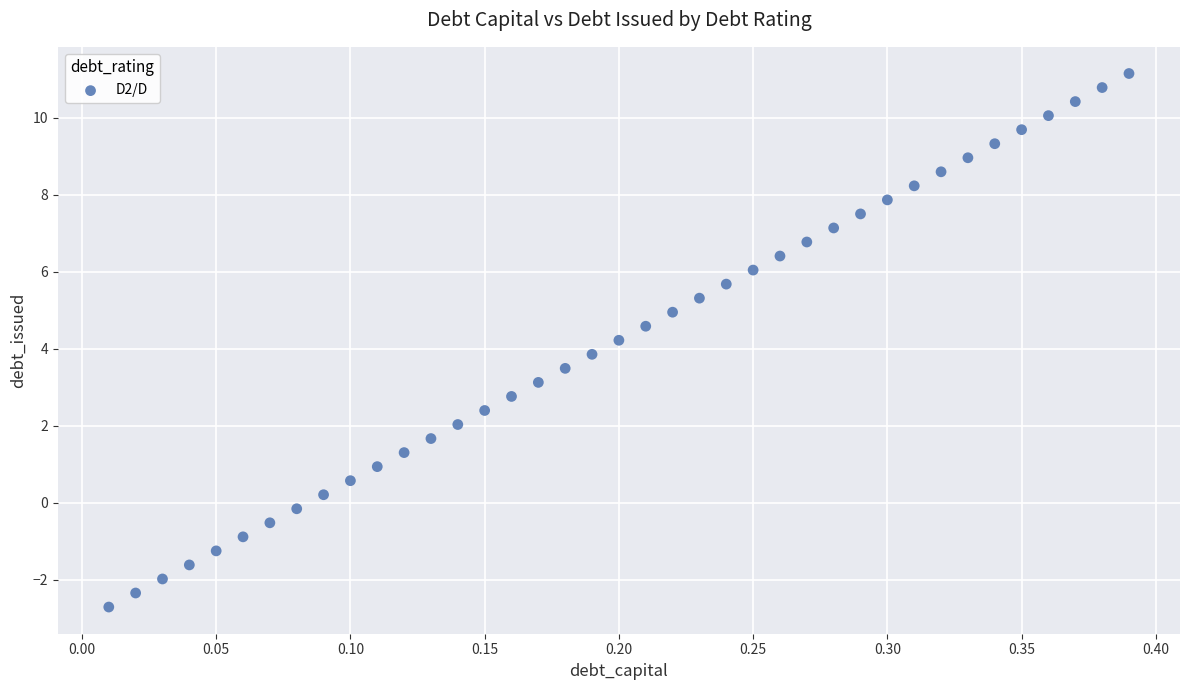

What is the range of X values (max minus min)?

0.4